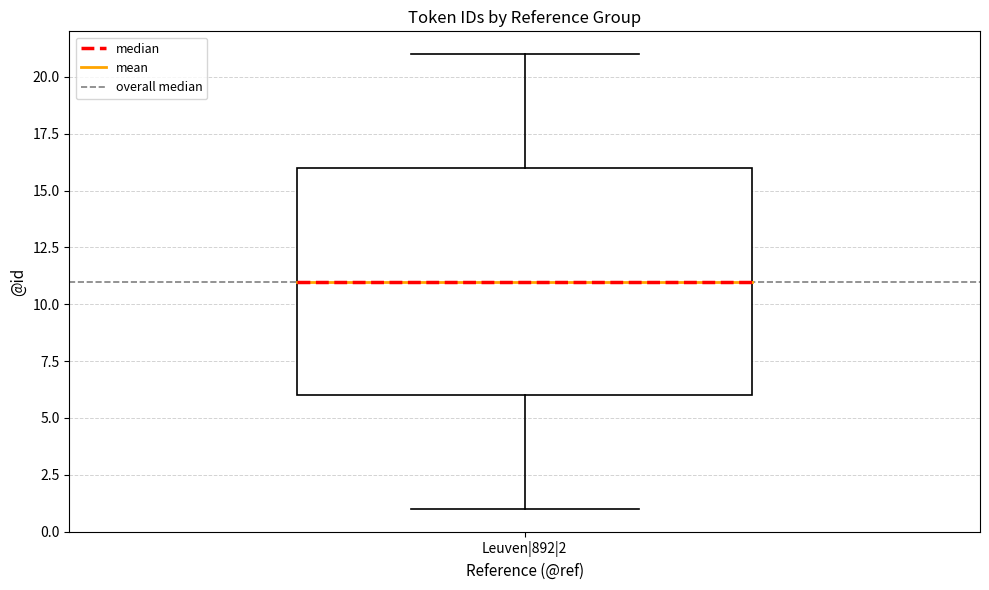

Read this box plot against the y-axis: the position of the median line, the range covered by the box, and the ends of both whiskers. The values are not printed on the chart, so give them approximately, as read against the axis.

median 11, box 6 to 16, whiskers 1 to 21